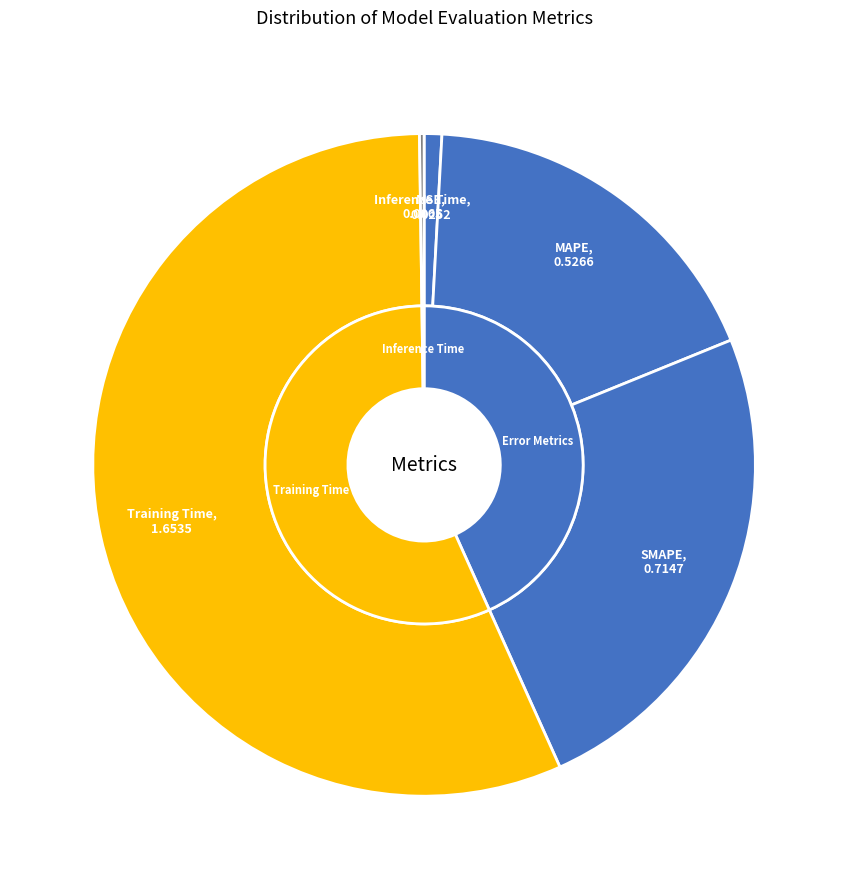

What percentage do SMAPE and Training Time together represent?

80.9%